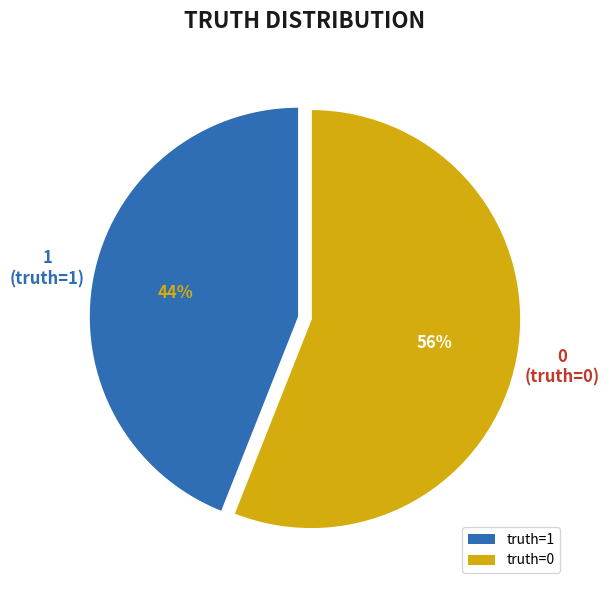

Is there any slice that represents more than half of the pie?

Yes